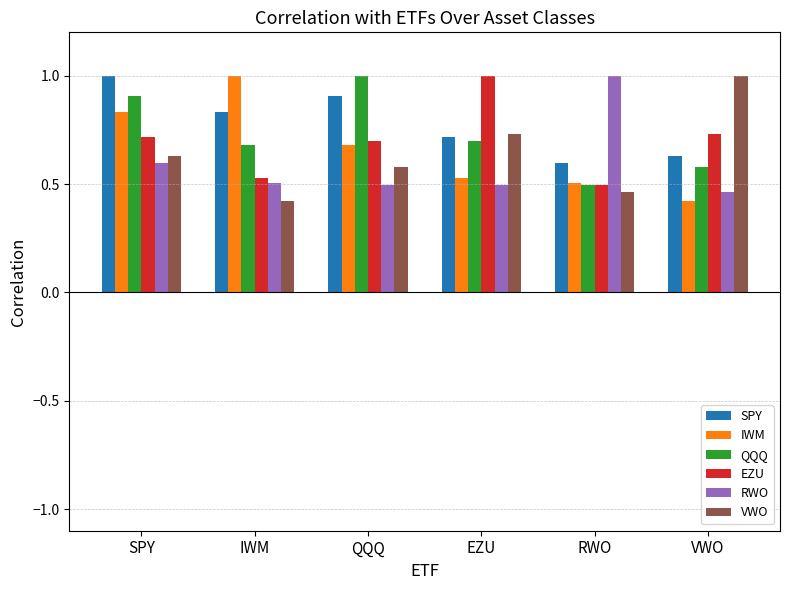

The value of VWO at SPY is 0.4. True or false?

False